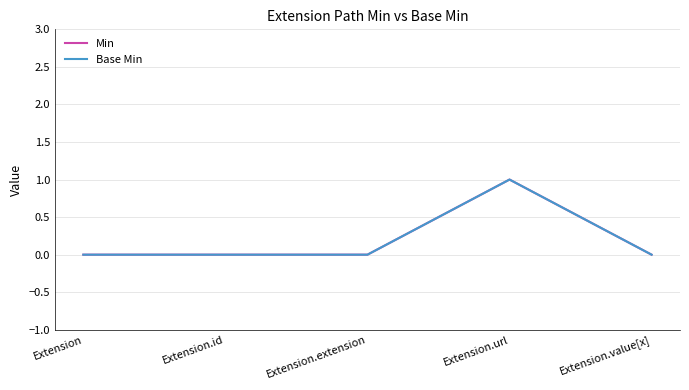

Is the value of Base Min at Extension.extension greater than the value of Min at Extension?

No